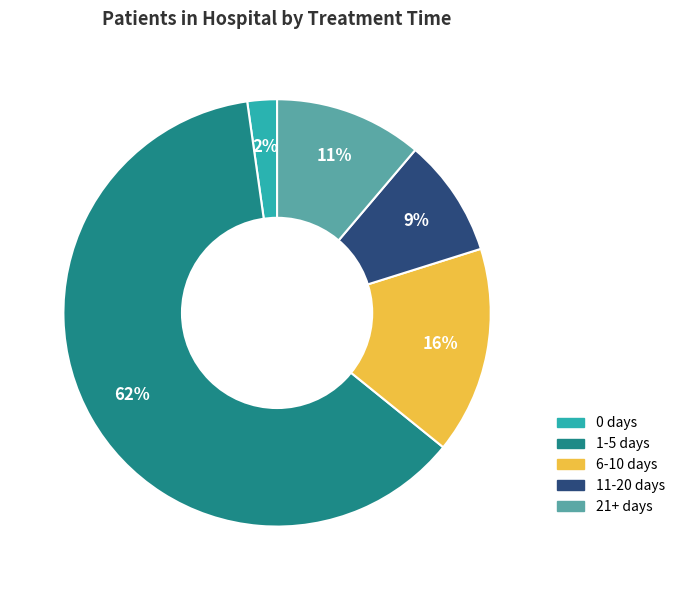

What is the smallest slice in the pie chart?

0 days